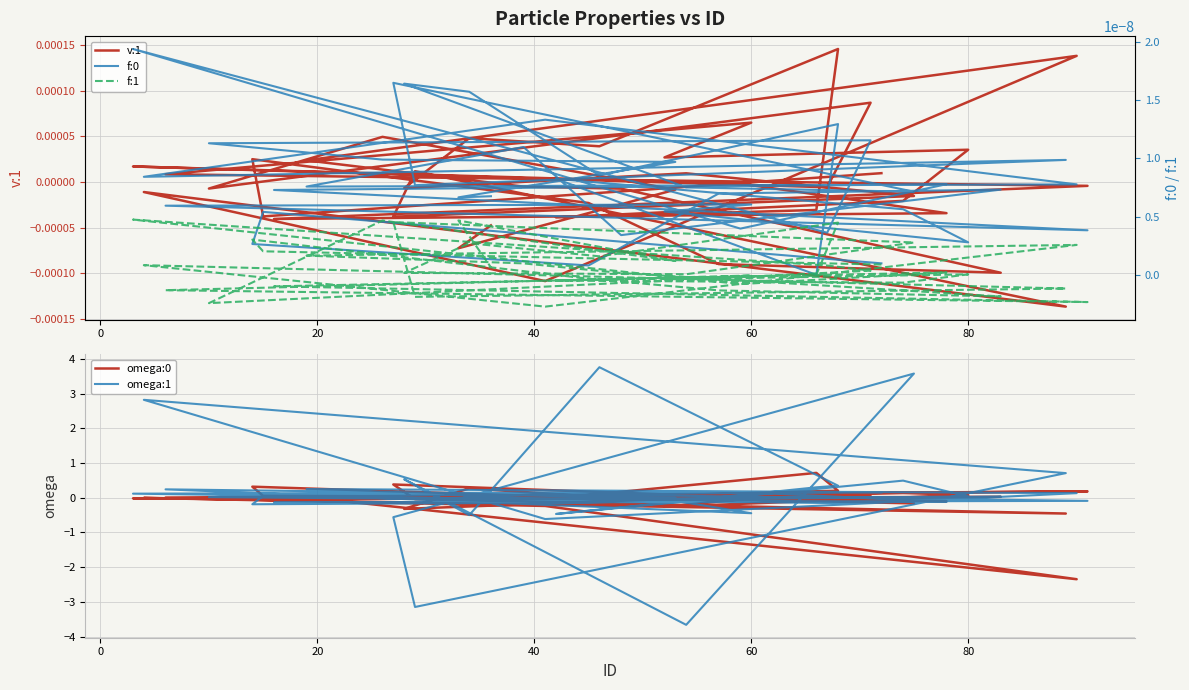

At which category does omega:0 reach its first local peak?

20